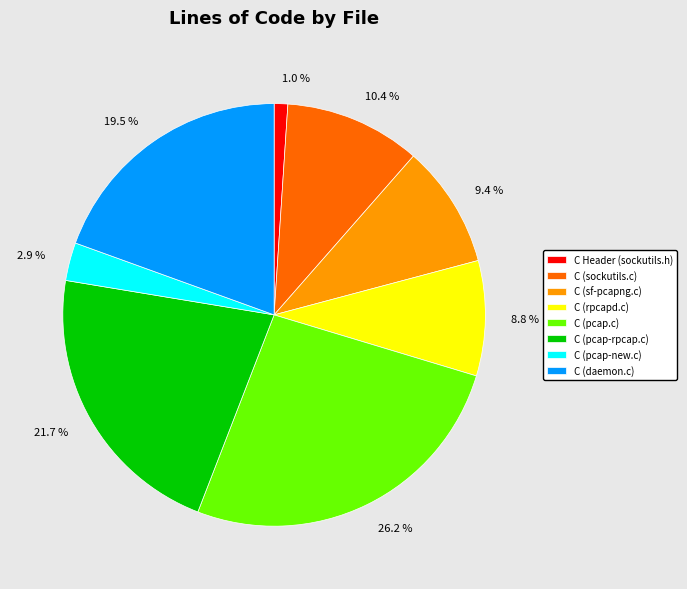

Which slice is the largest?

C (pcap.c)